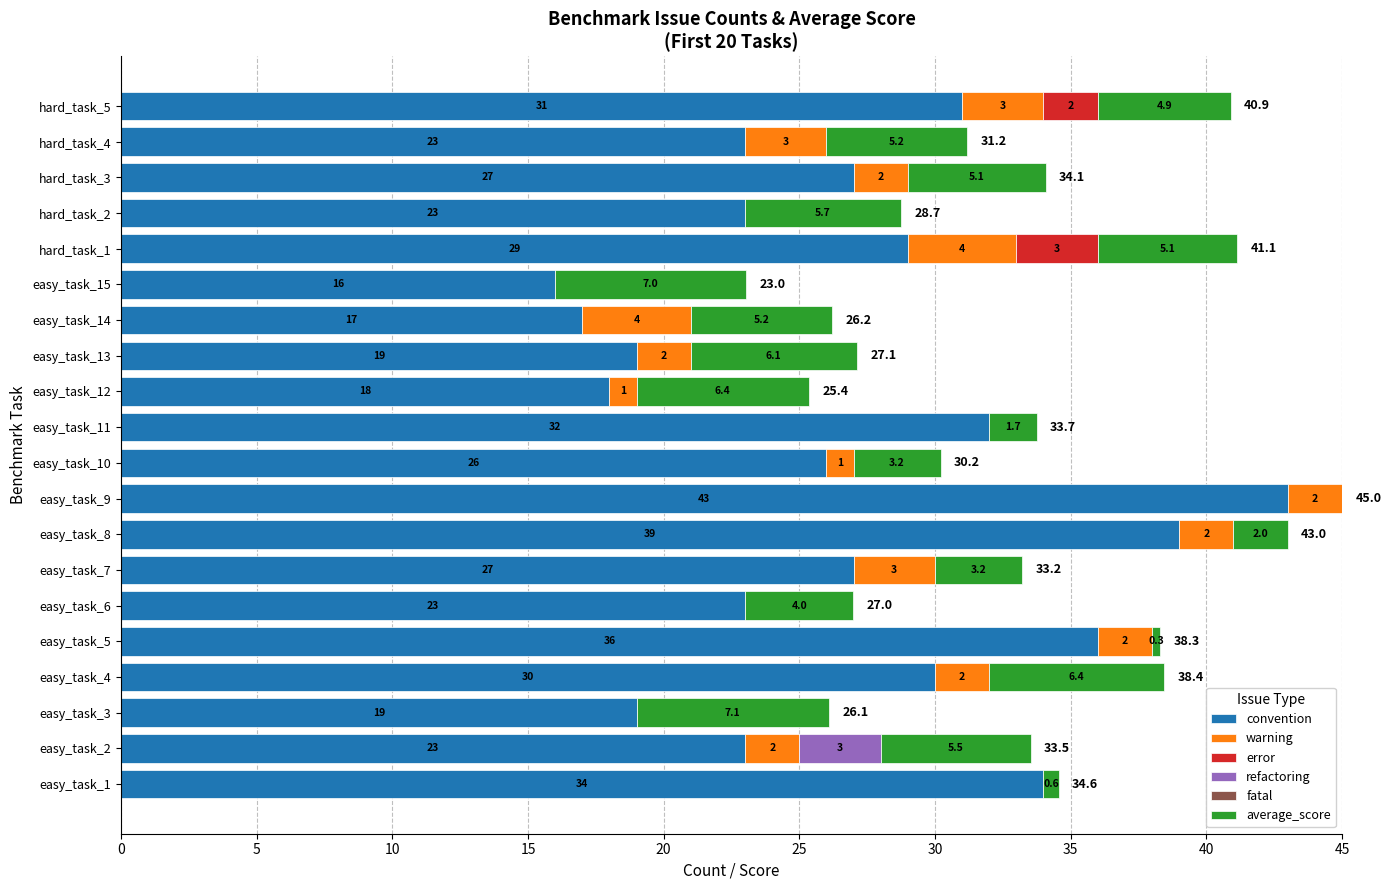

Where is convention nearest to the value 29?

hard_task_1